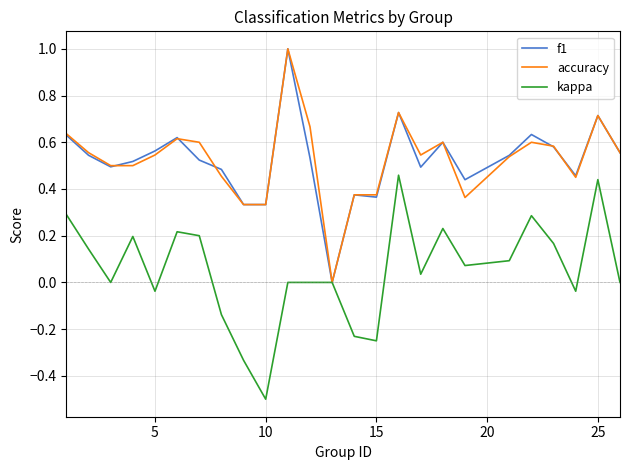

What is the maximum value shown in the chart?

1.0